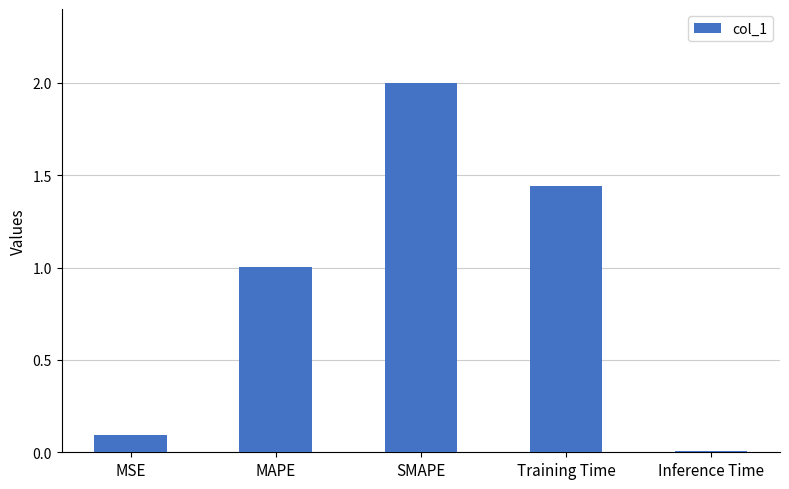

What is the label of the 2nd bar from the right?

Training Time